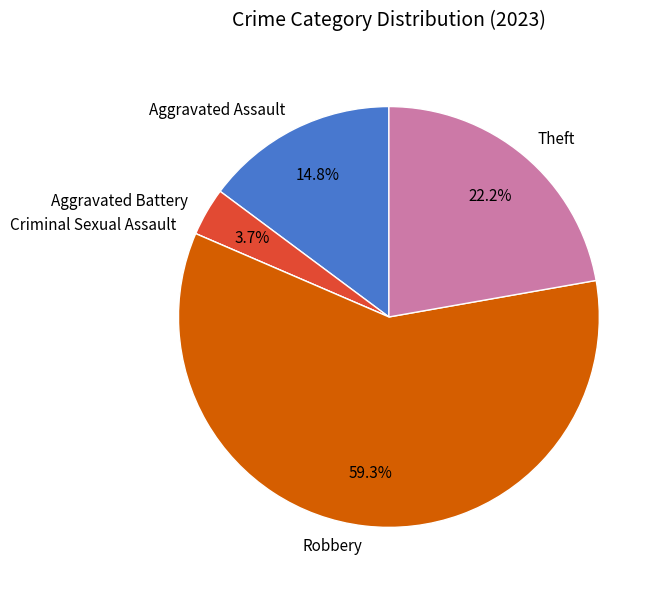

How much of the chart is everything except Aggravated Battery?

96.3%